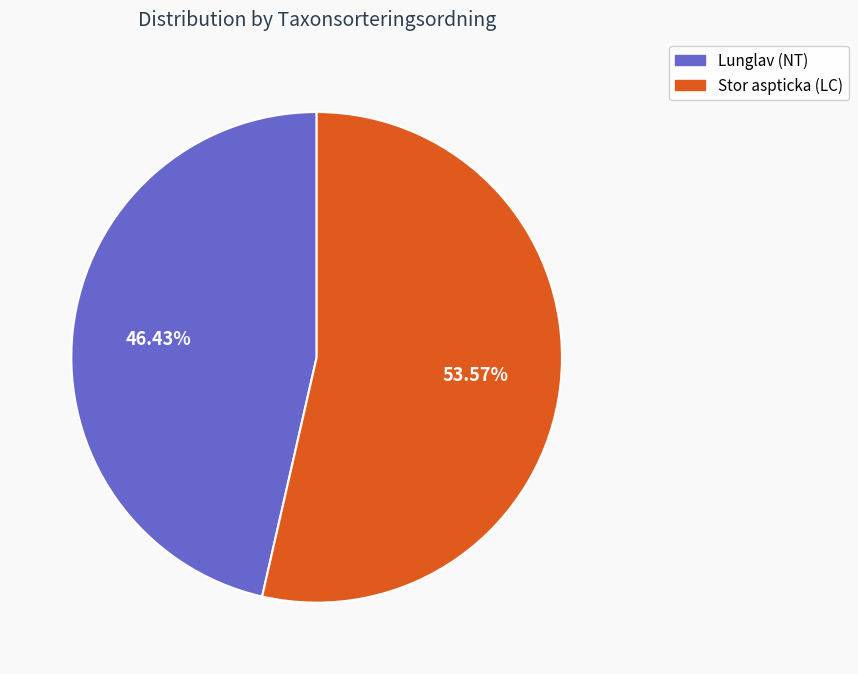

To the nearest percent, what is the average slice percentage?

50%